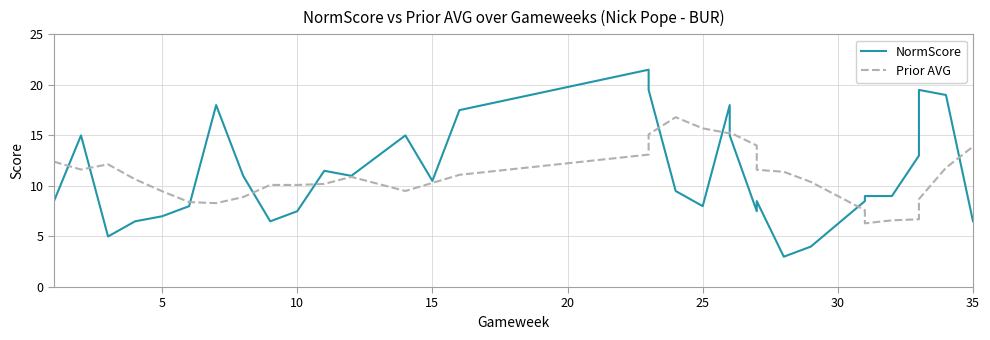

Reading left to right, extract all data points from this chart.

NormScore: 8.5	15.0	5.0	6.5	7.0	8.0	18.0	11.0	6.5	7.5	11.5	11.0	15.0	10.5	17.5	21.5	19.5	9.5	8.0	18.0	15.0	7.5	8.5	3.0	4.0	8.5	9.0	9.0	13.0	19.5	19.0	6.5
Prior AVG: 12.4	11.6	12.1	10.7	9.5	8.4	8.3	8.9	10.1	10.1	10.2	10.9	9.5	10.3	11.1	13.1	15.1	16.8	15.7	15.2	15.3	14.0	11.6	11.4	10.4	7.6	6.3	6.6	6.7	8.7	11.8	13.9